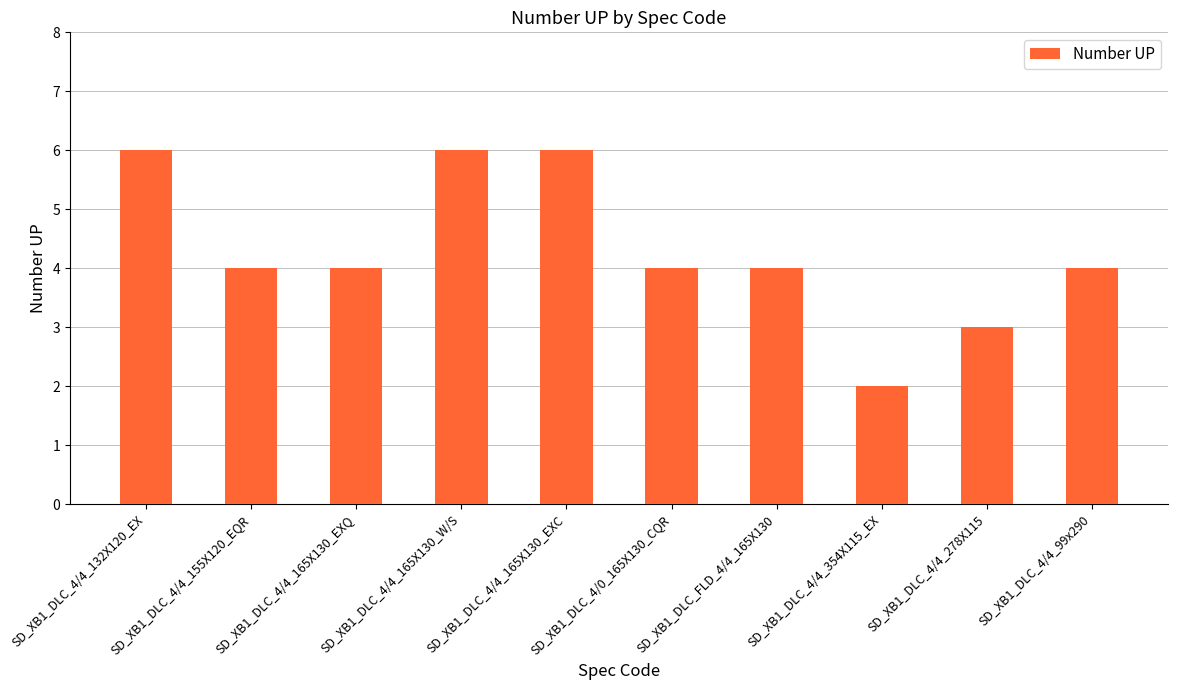

Read the value at SD_XB1_DLC_4/4_278X115.

3